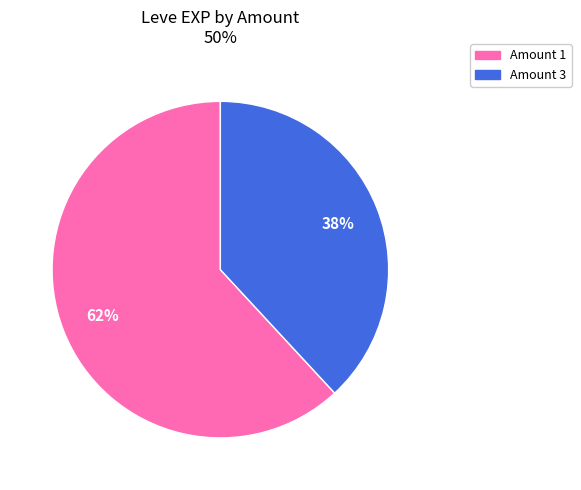

Is there any slice that represents more than half of the pie?

Yes